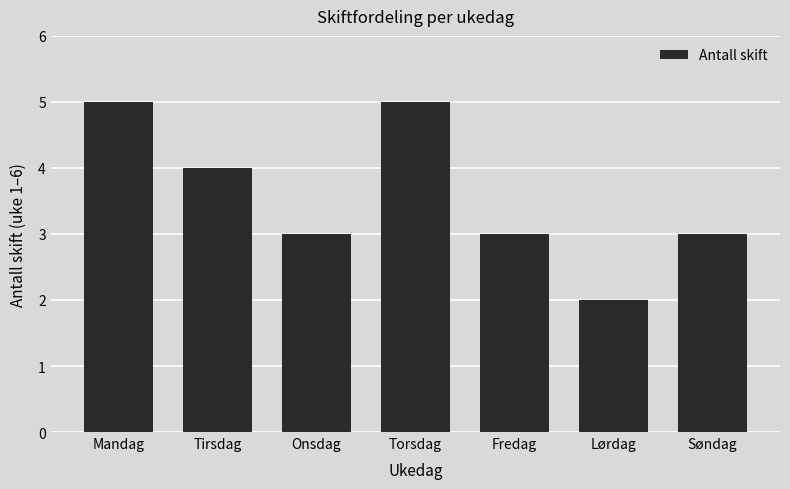

What is the minimum value shown in the chart?

2